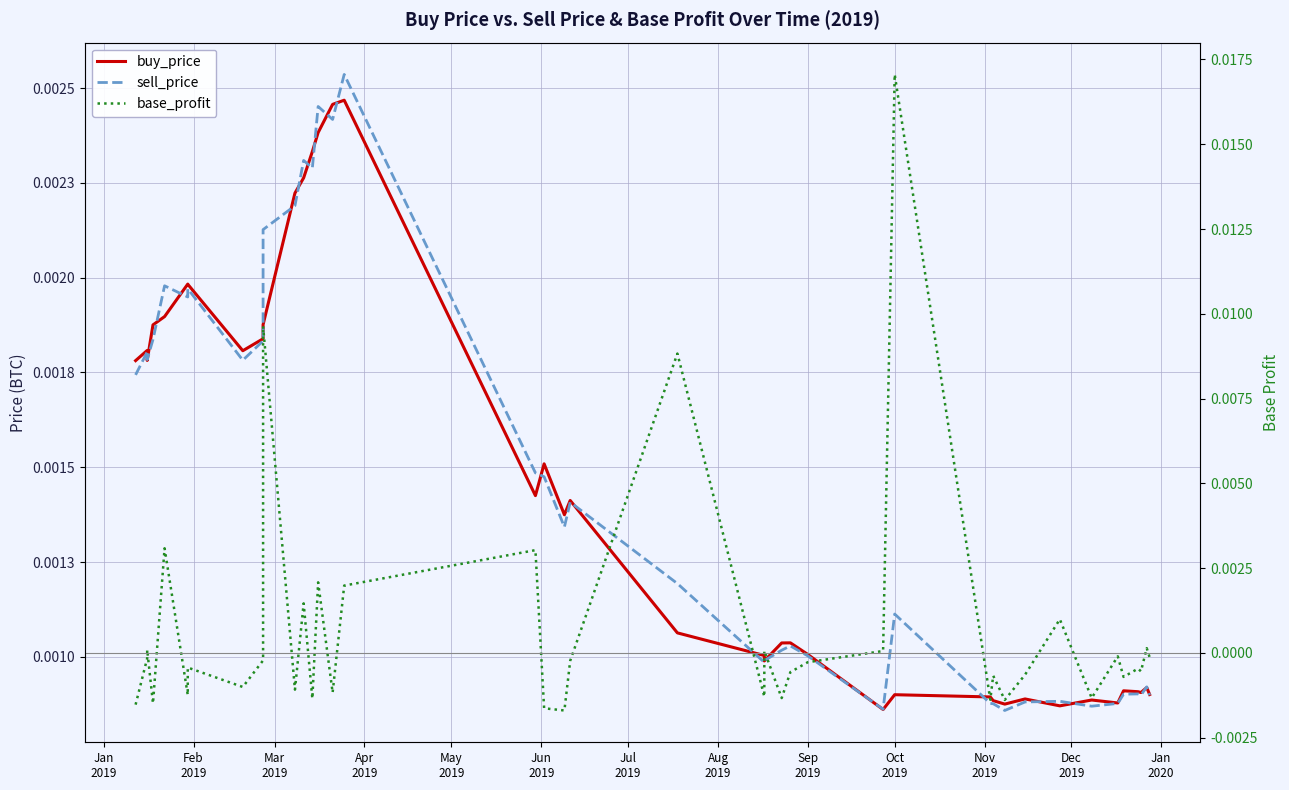

Which series has the largest range (max minus min)?

base_profit